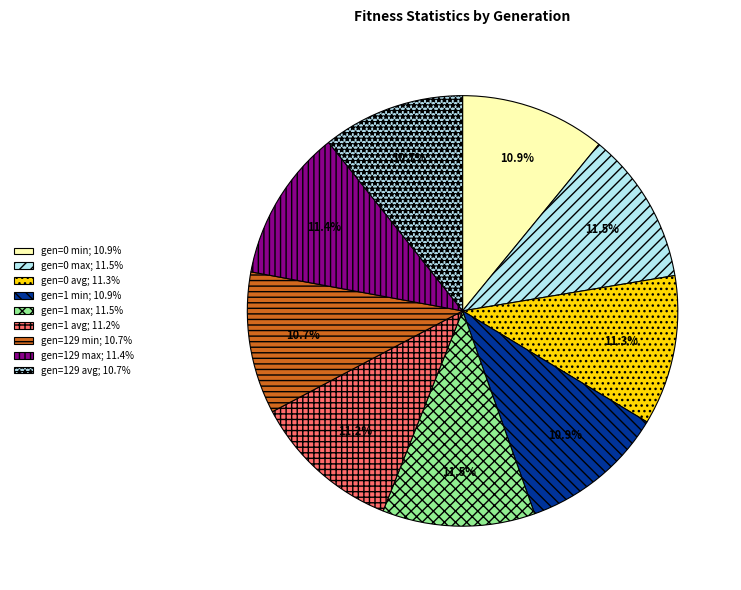

The gen=129 avg slice represents 17% of the pie. True or false?

False